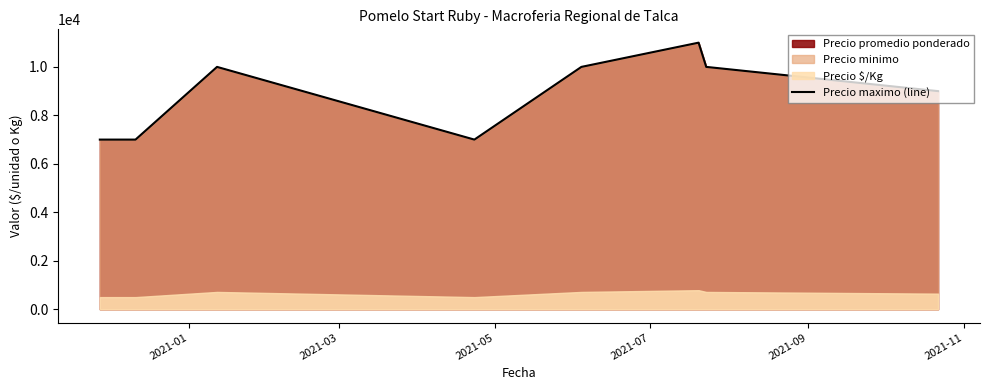

What is the minimum value for Precio maximo (line)?

7000